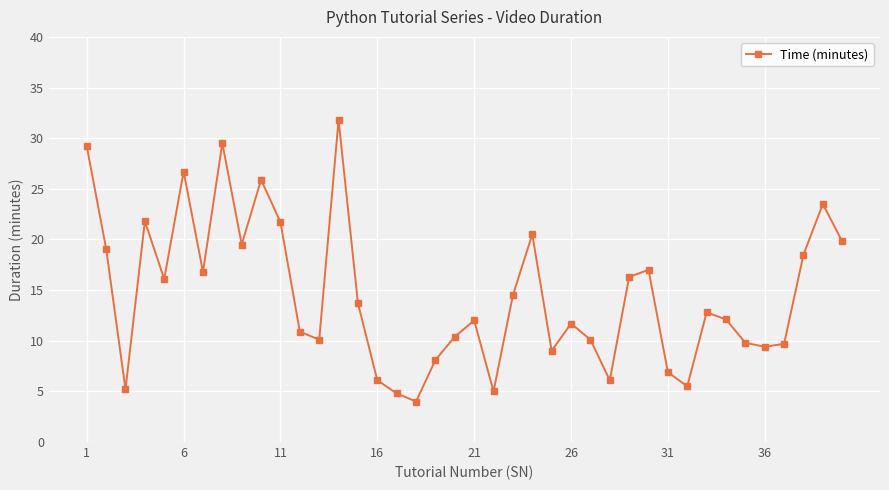

What is the sum of all values?

581.6